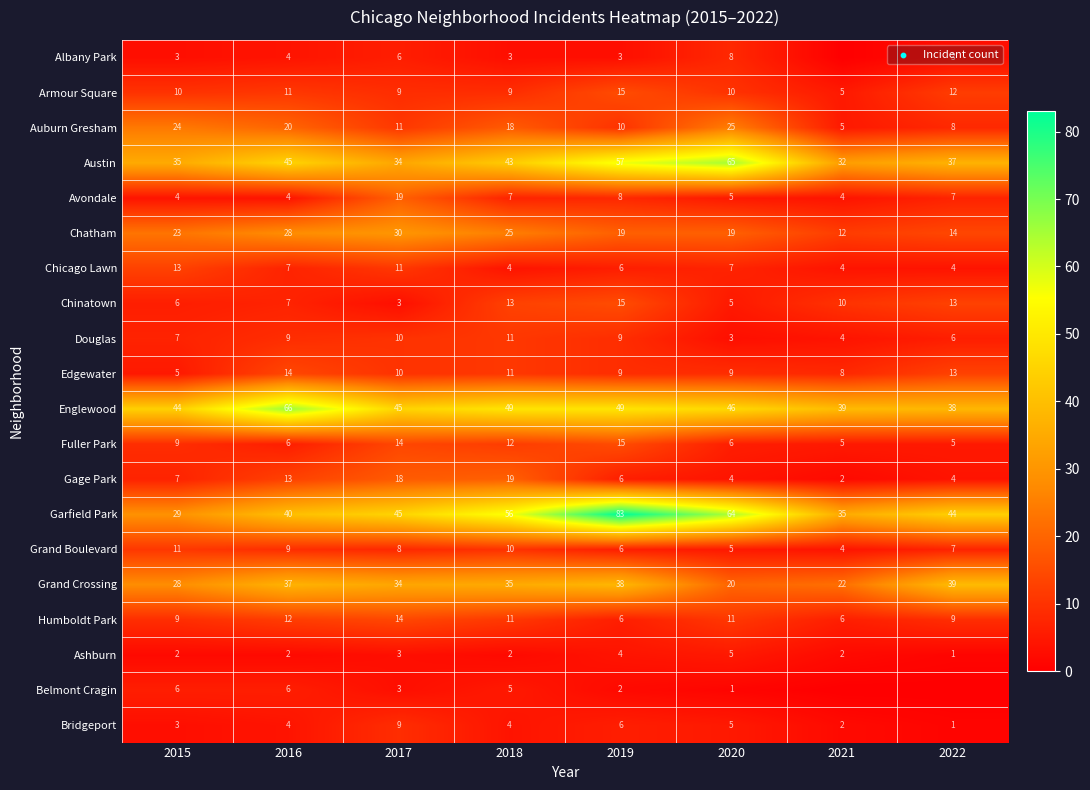

What is the difference between the maximum and second lowest values in the Douglas series?

7